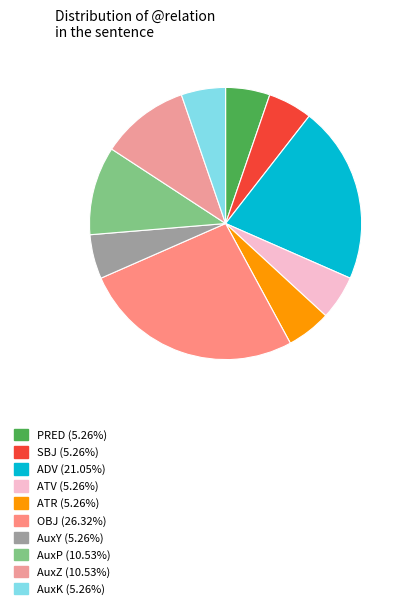

Count the number of slices in the pie.

10